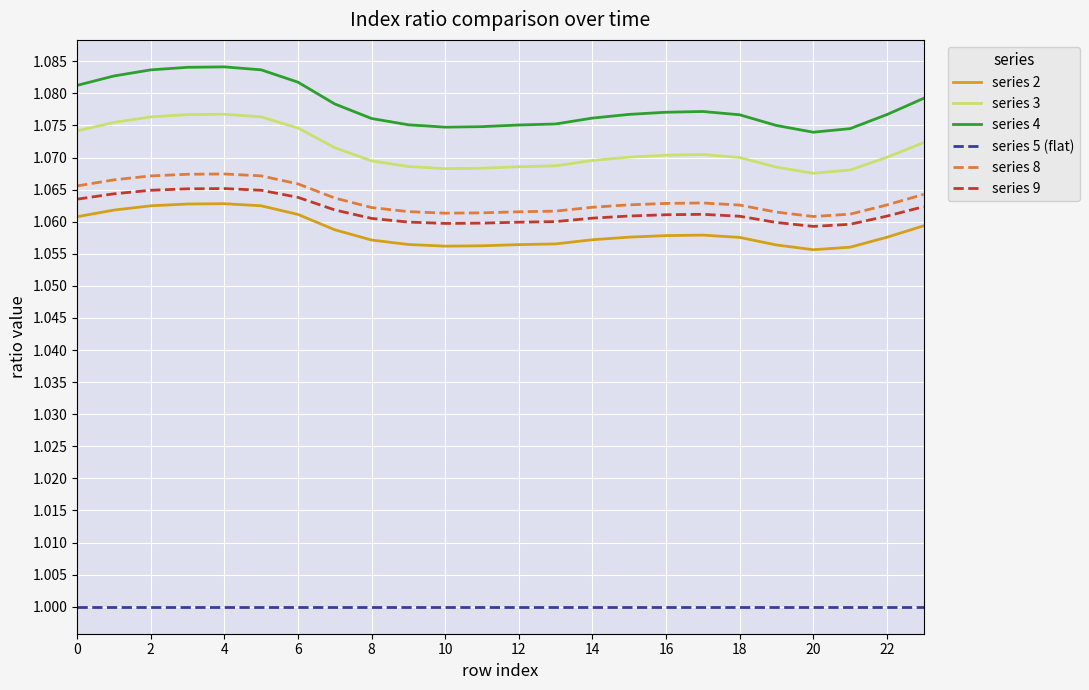

True or false: series 3 and series 4 cross at least once.

False